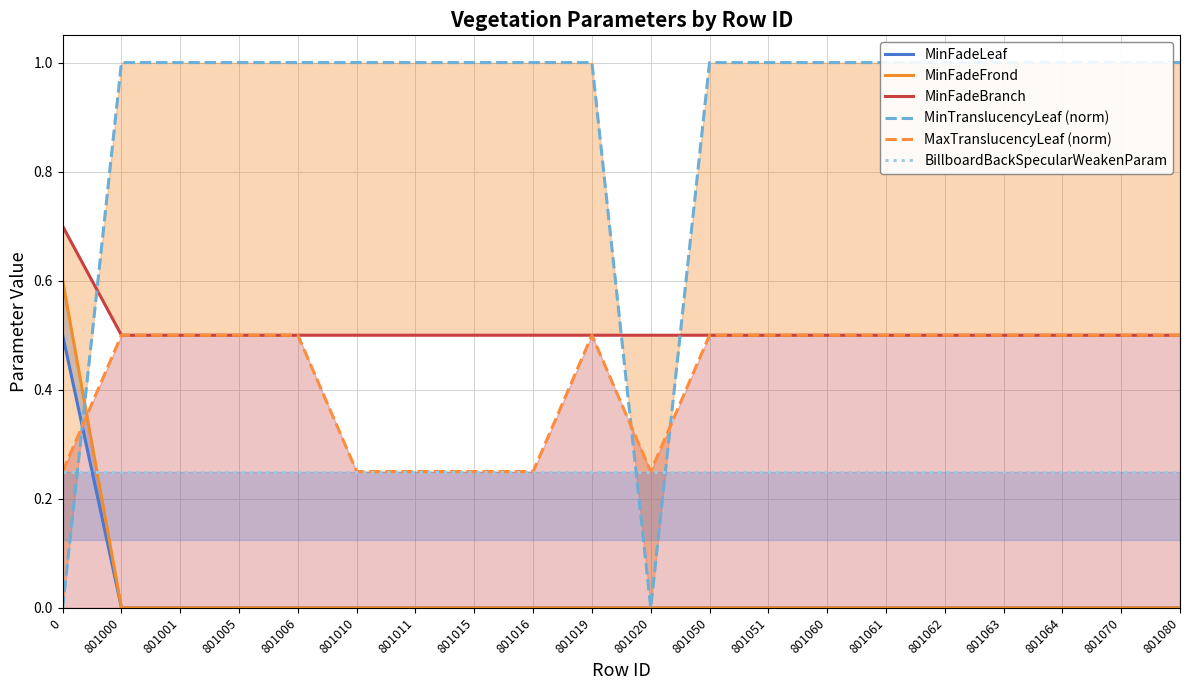

True or false: MaxTranslucencyLeaf (norm) and MinFadeBranch intersect in this chart.

False